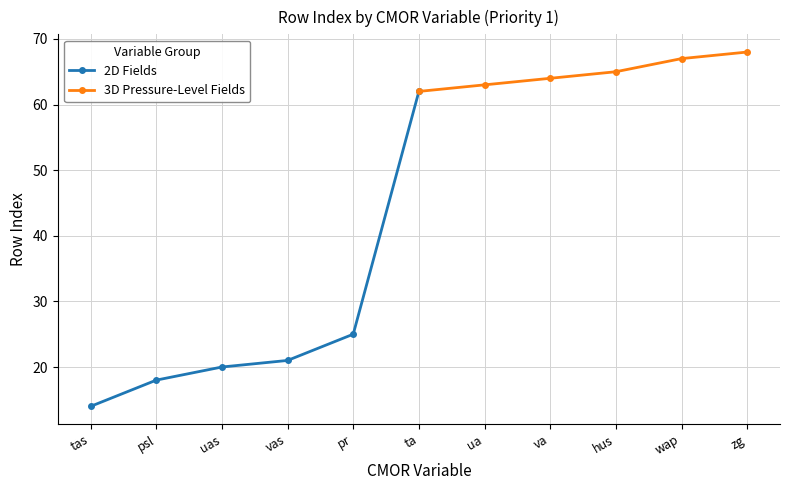

List the series in order of their peak value, lowest first.

2D Fields, 3D Pressure-Level Fields